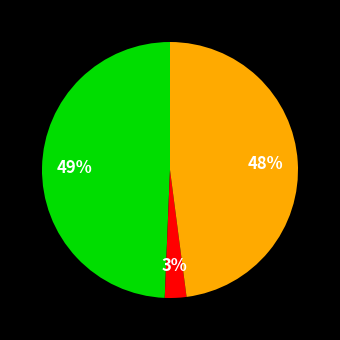

To the nearest percent, what is the average slice percentage?

33%